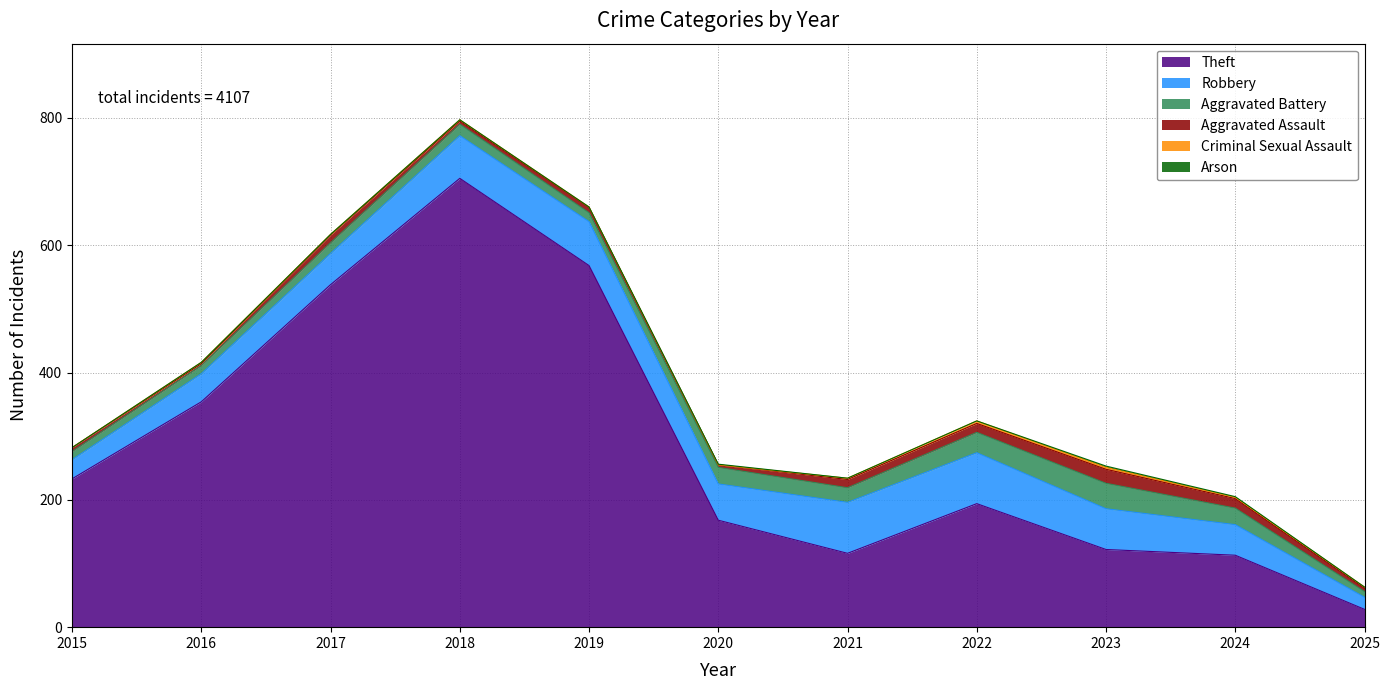

What is the difference between the highest and lowest values at 2018?

705